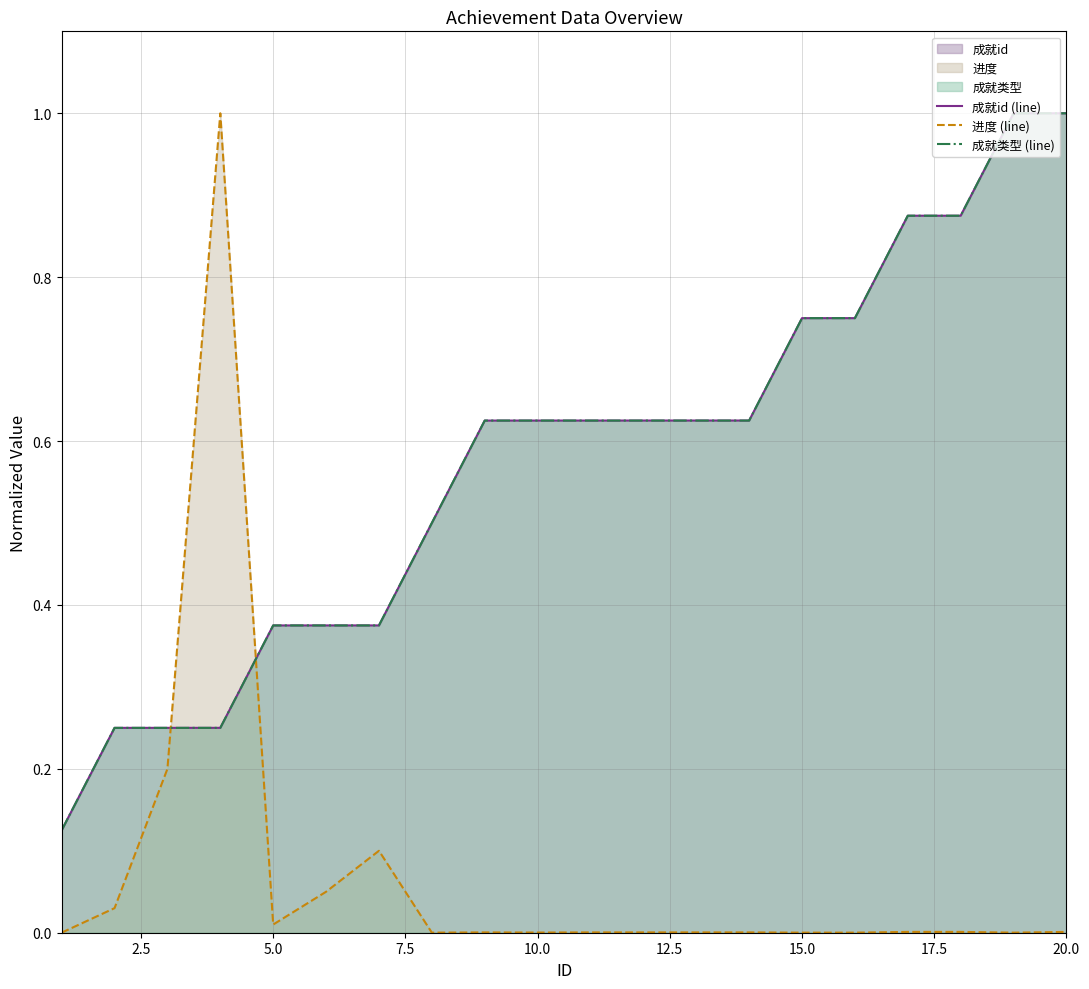

How many intersections are there between 成就id (line) and 进度 (line)?

2